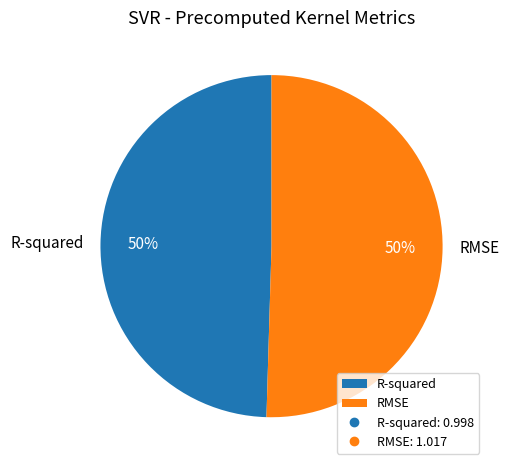

What is the ratio of the value at R-squared to the value at RMSE?

1.0